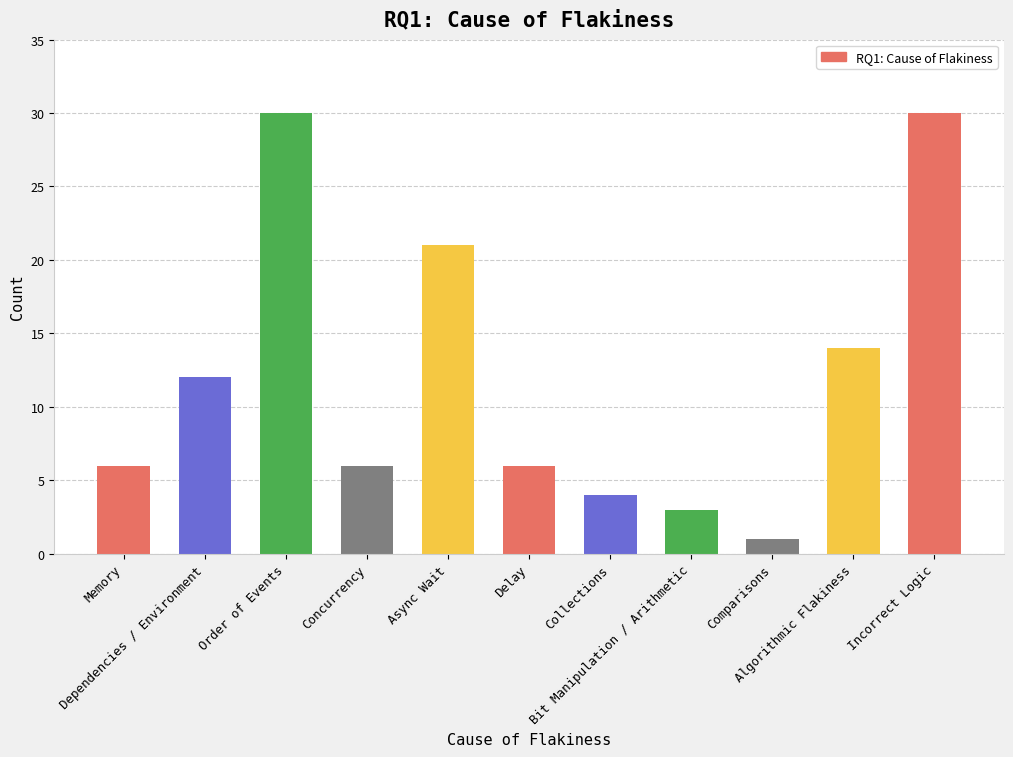

What is the greatest value displayed?

30